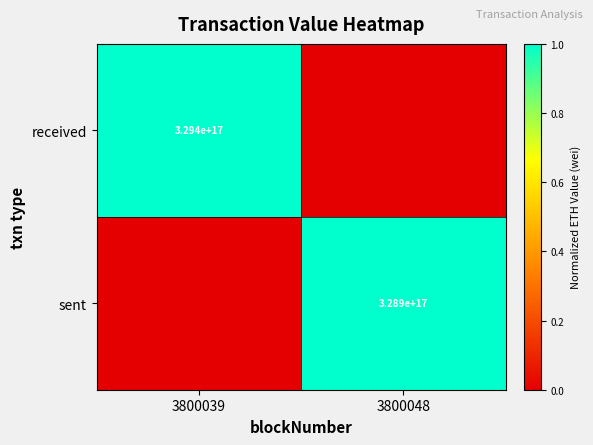

True or false: sent has a value of 135509441757665984 at 3800048.

False